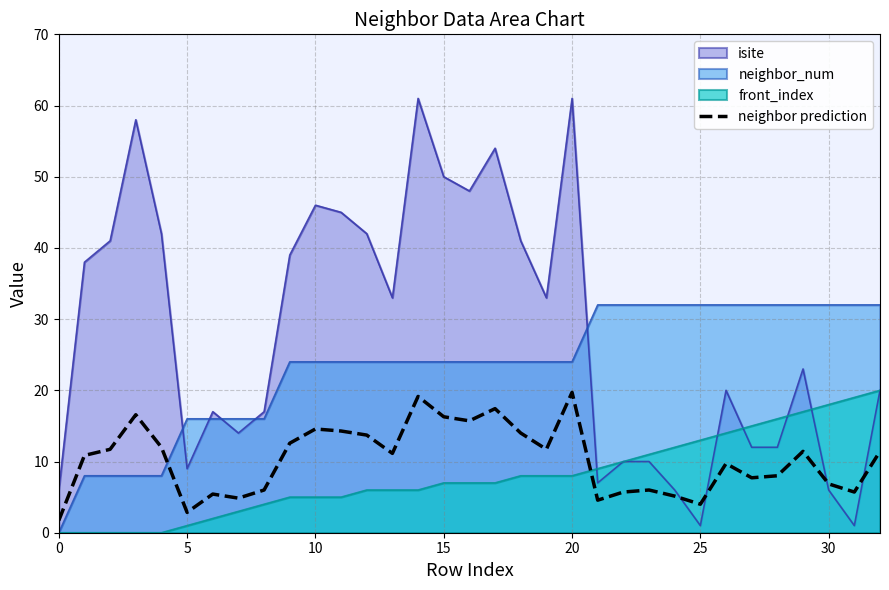

Which series changed the most between 5 and 15?

isite